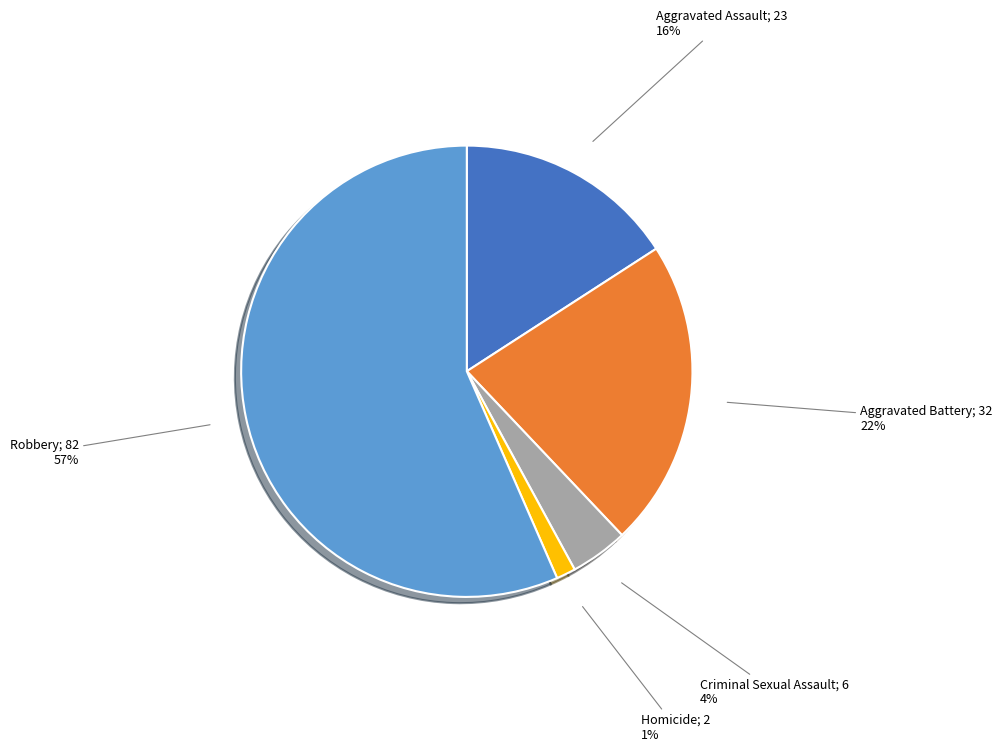

Does any single category account for the majority?

Yes